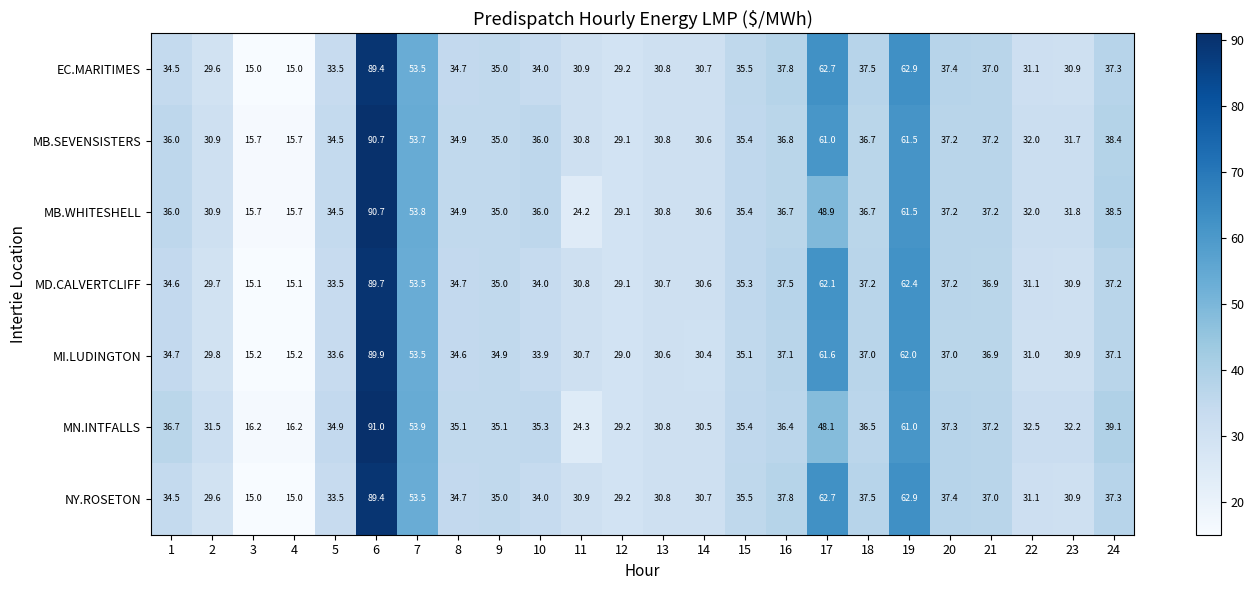

Which series changed the most between 3 and 24?

MN.INTFALLS